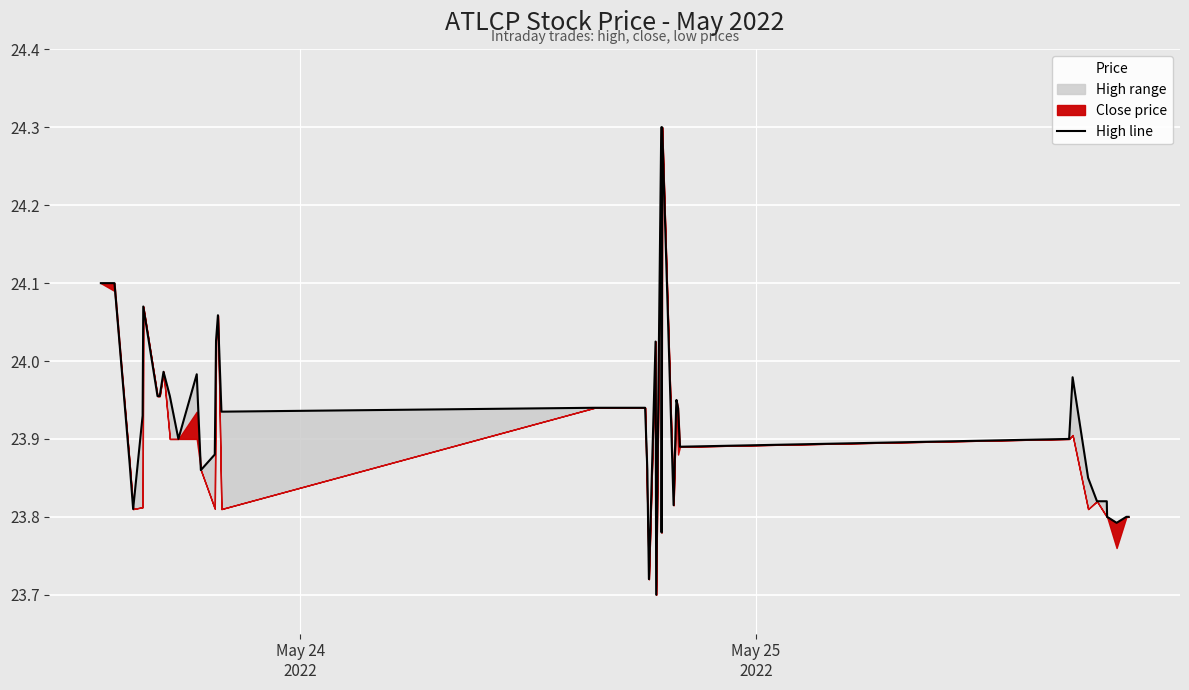

The value at 16 is 36.5. True or false?

False